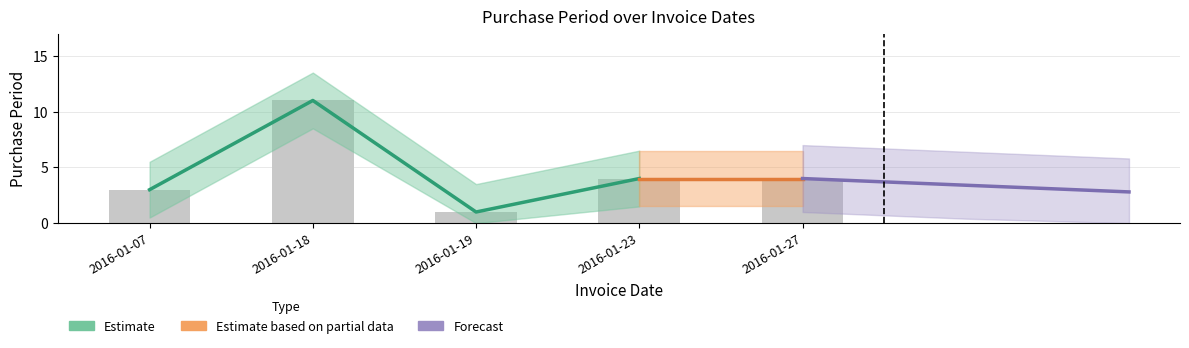

The chart shows a value of 2 at 2016-01-27. True or false?

False